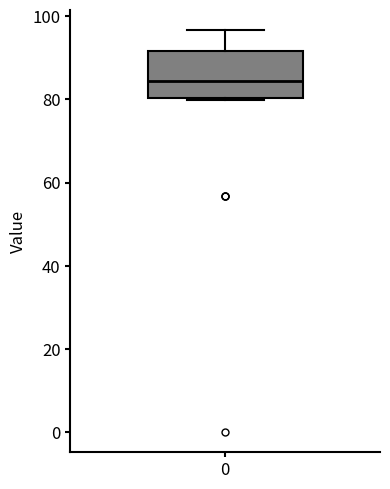

Where does the median line of the box at x = 0 sit on the y-axis? The values are not printed on the chart, so give them approximately, as read against the axis.

84